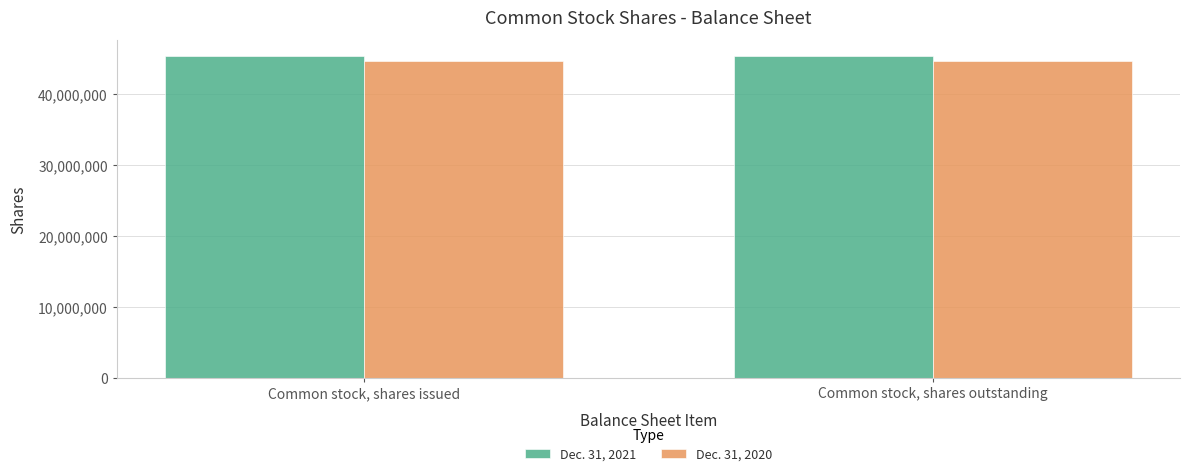

What is the label of the 1st bar from the right?

Common stock, shares outstanding